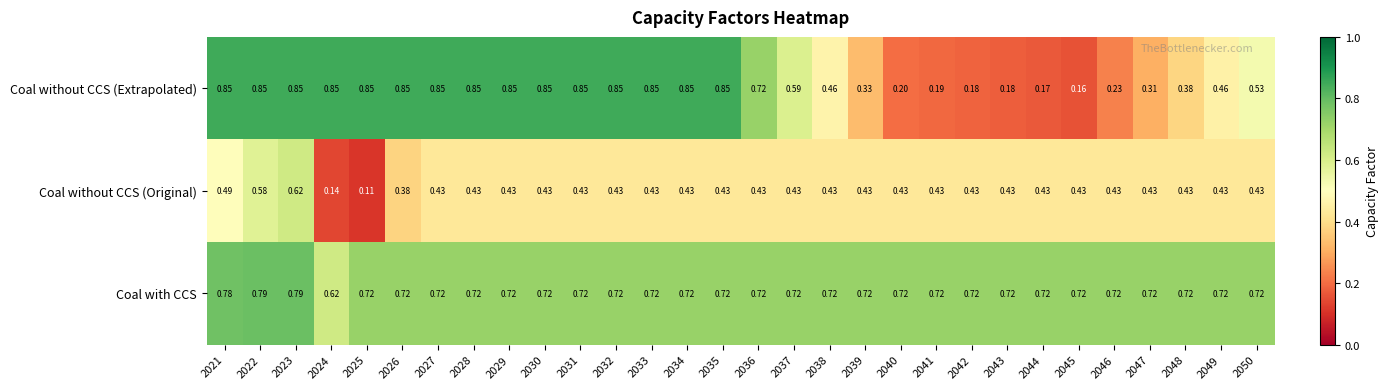

Between 2037 and 2038, which series saw the biggest shift?

Coal without CCS (Extrapolated)